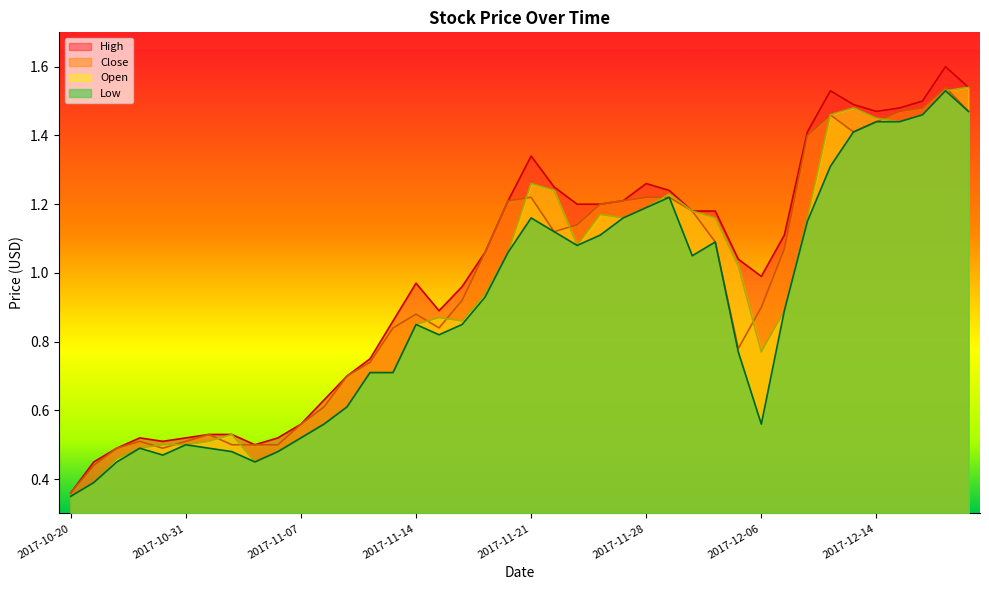

At which category is the sum across all series the highest?

2017-12-19